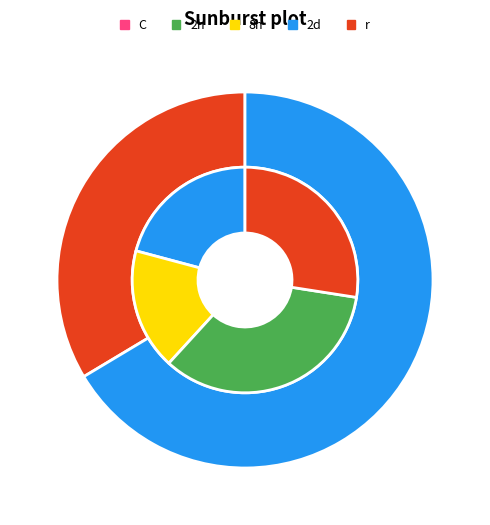

Do 1 and 2 together represent more than half of the pie?

Yes